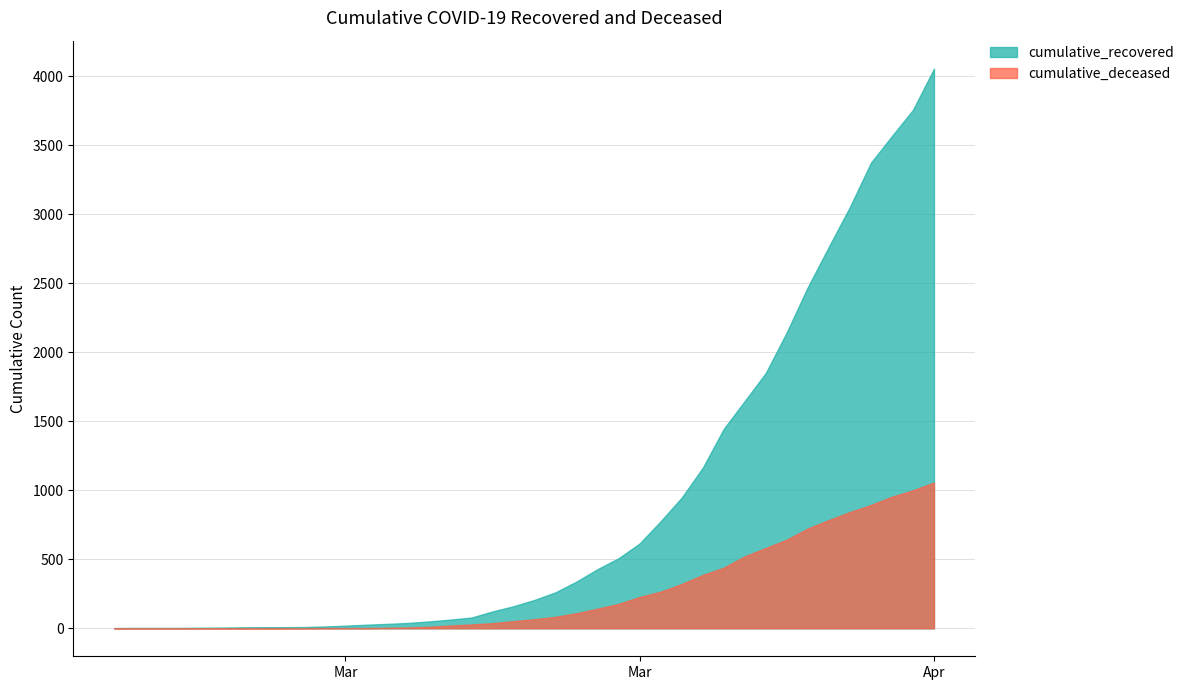

What is the sum of all cumulative_recovered values?

36020